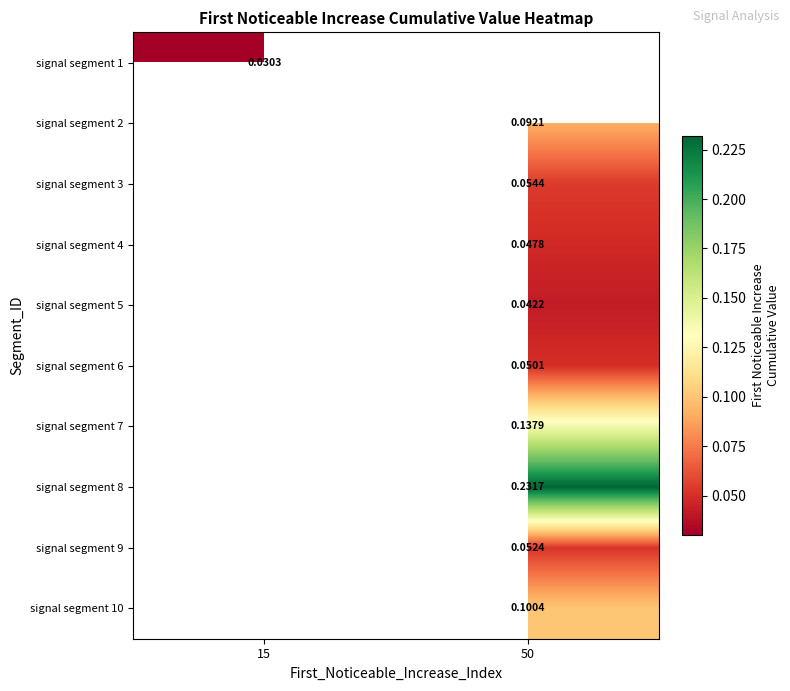

Count the number of categories in the chart.

2